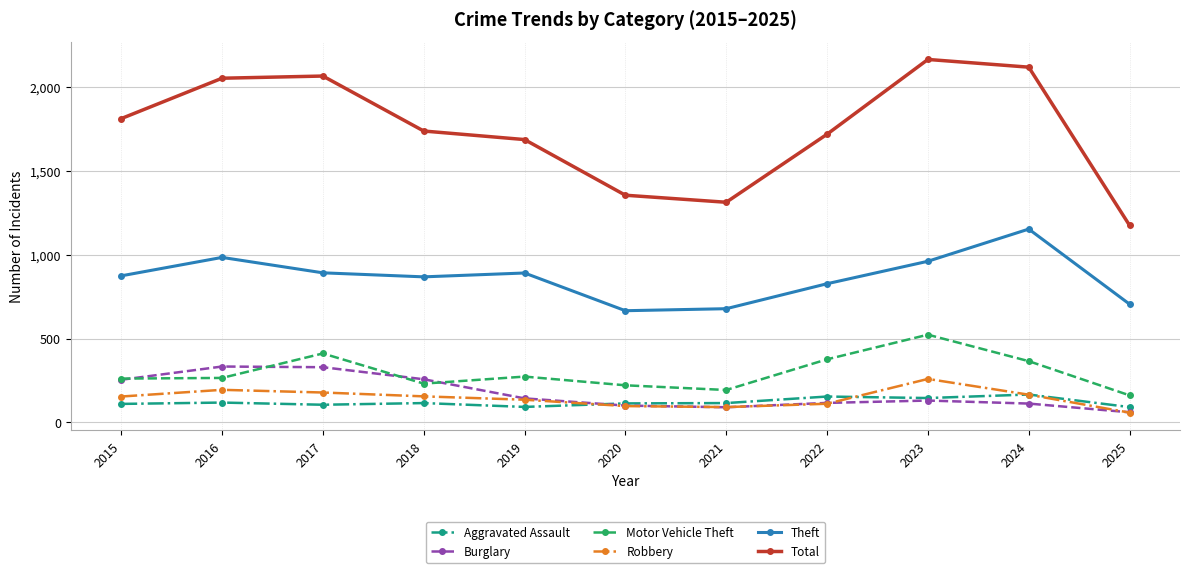

The value of Motor Vehicle Theft at 2019 is 453. True or false?

False